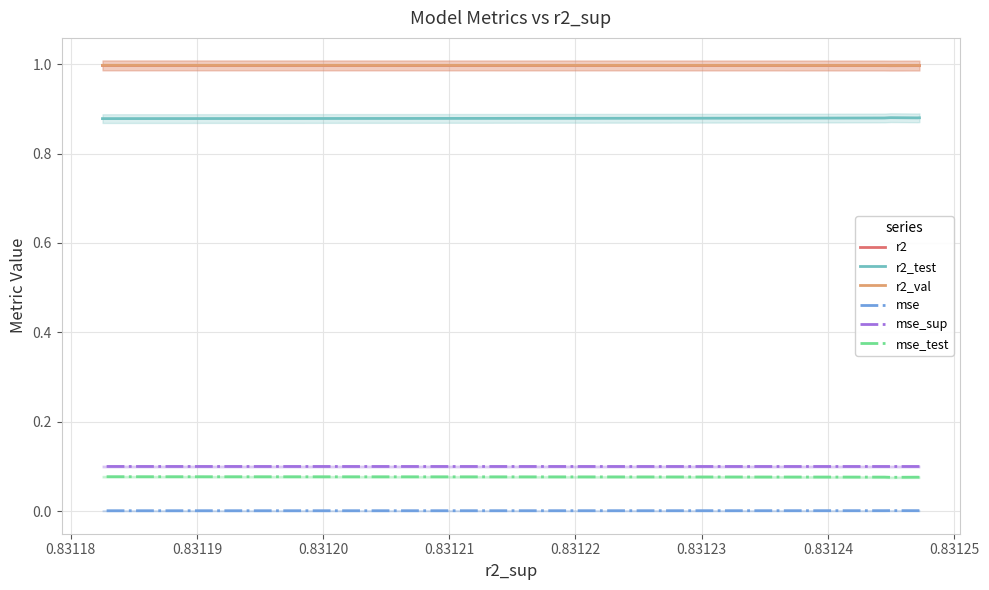

What is the total value across all series at 0.83123?

3.1